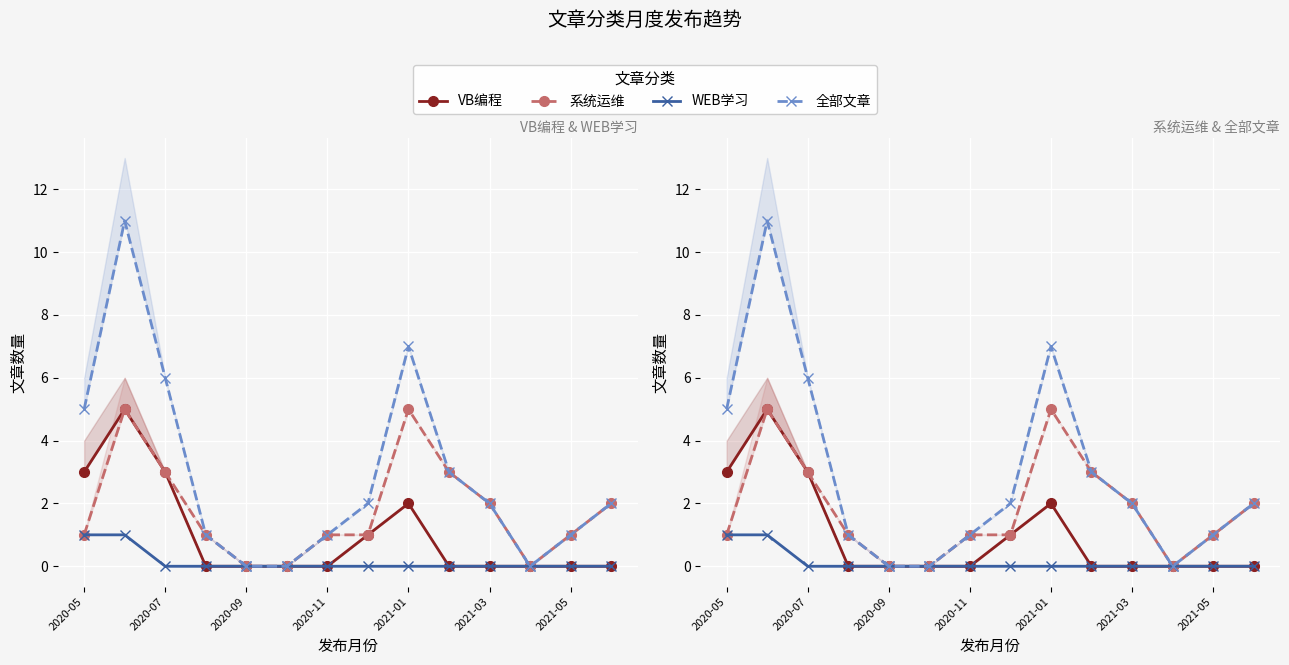

At how many categories does at least one series exceed 3?

4